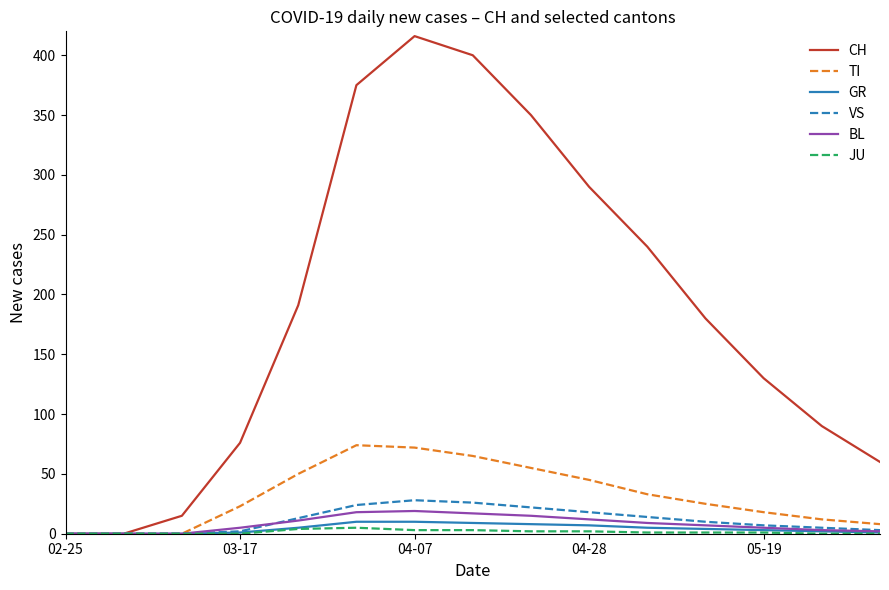

Which series has the largest total across all categories?

CH